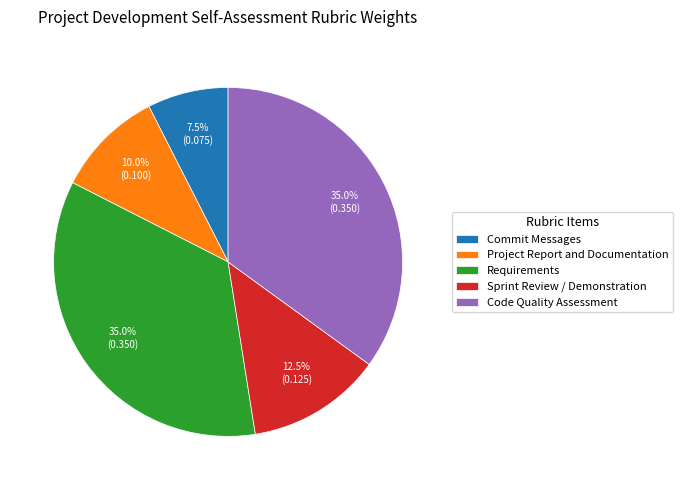

Is there any slice that represents more than half of the pie?

No